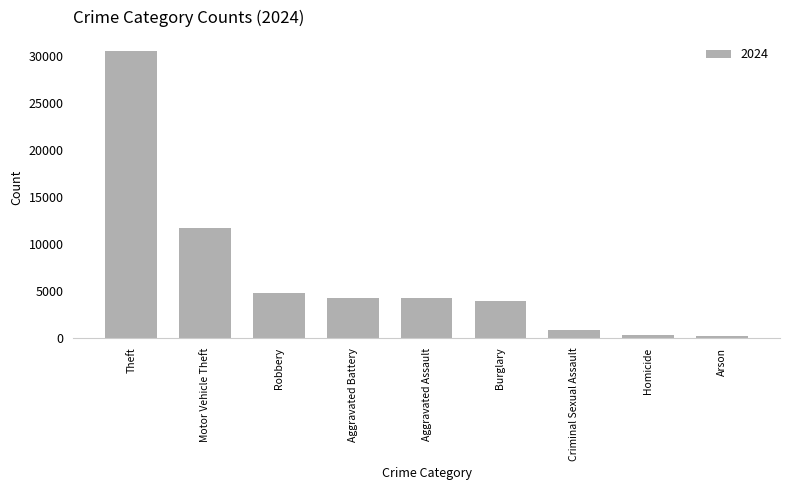

How many bars are there in total?

9